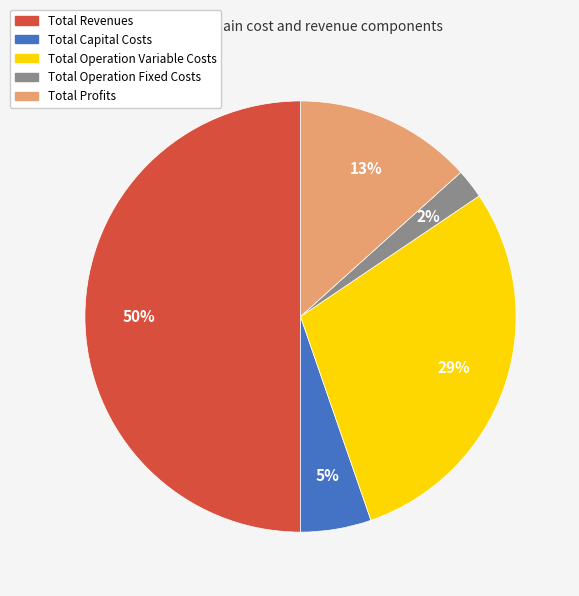

True or false: Total Operation Fixed Costs accounts for 2% of the total.

True